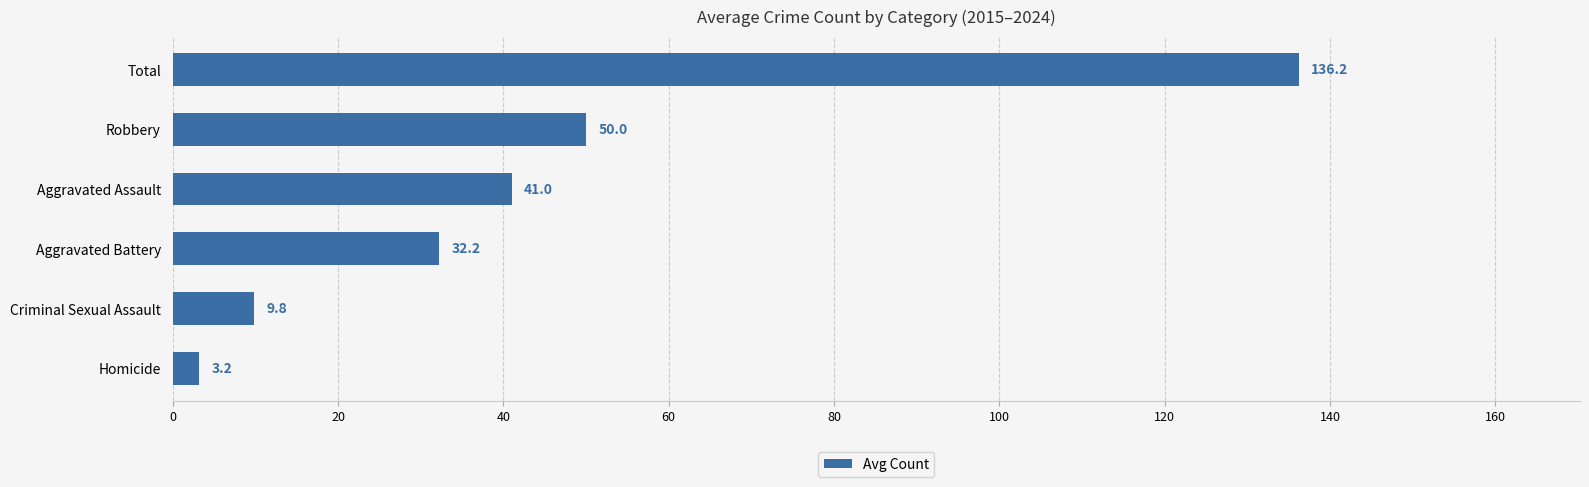

How many data points are less than 41?

3